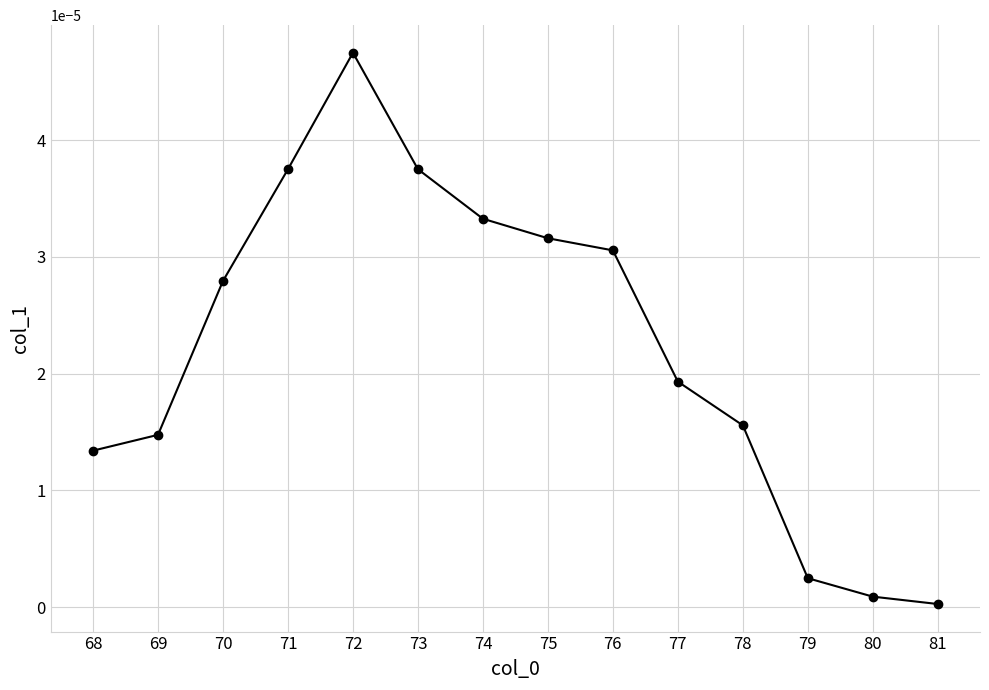

Which label corresponds to the largest value in the chart?

72